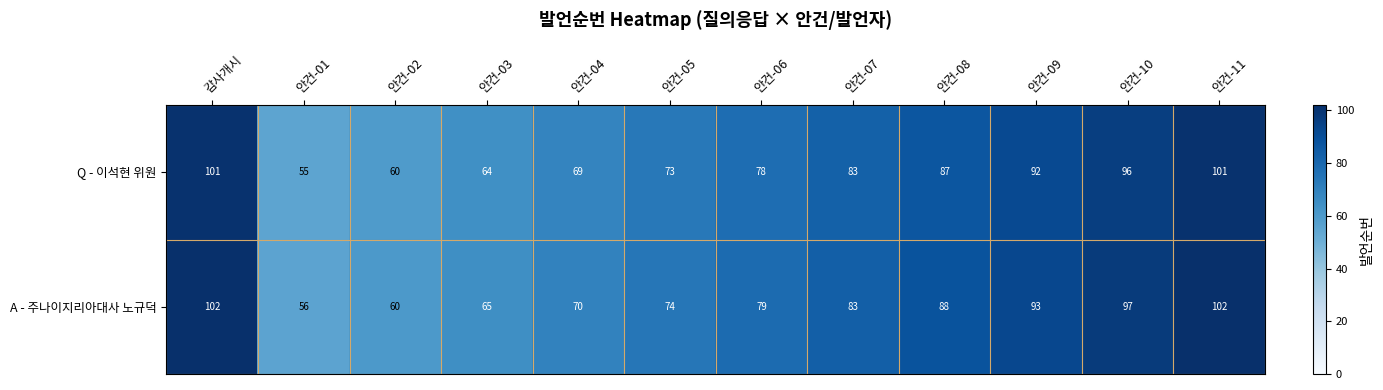

What is the difference between the maximum and minimum values in the Q - 이석현 위원 series?

46